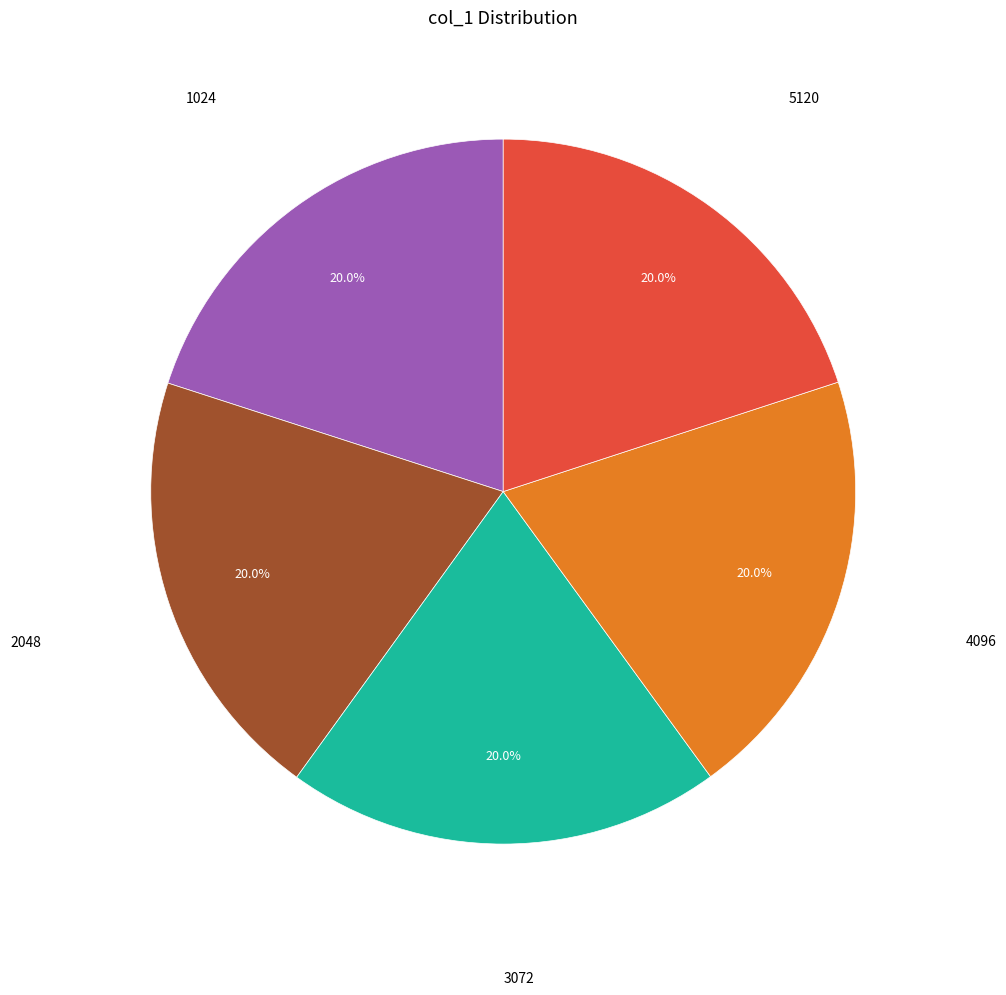

True or false: 4096 accounts for 20% of the total.

True